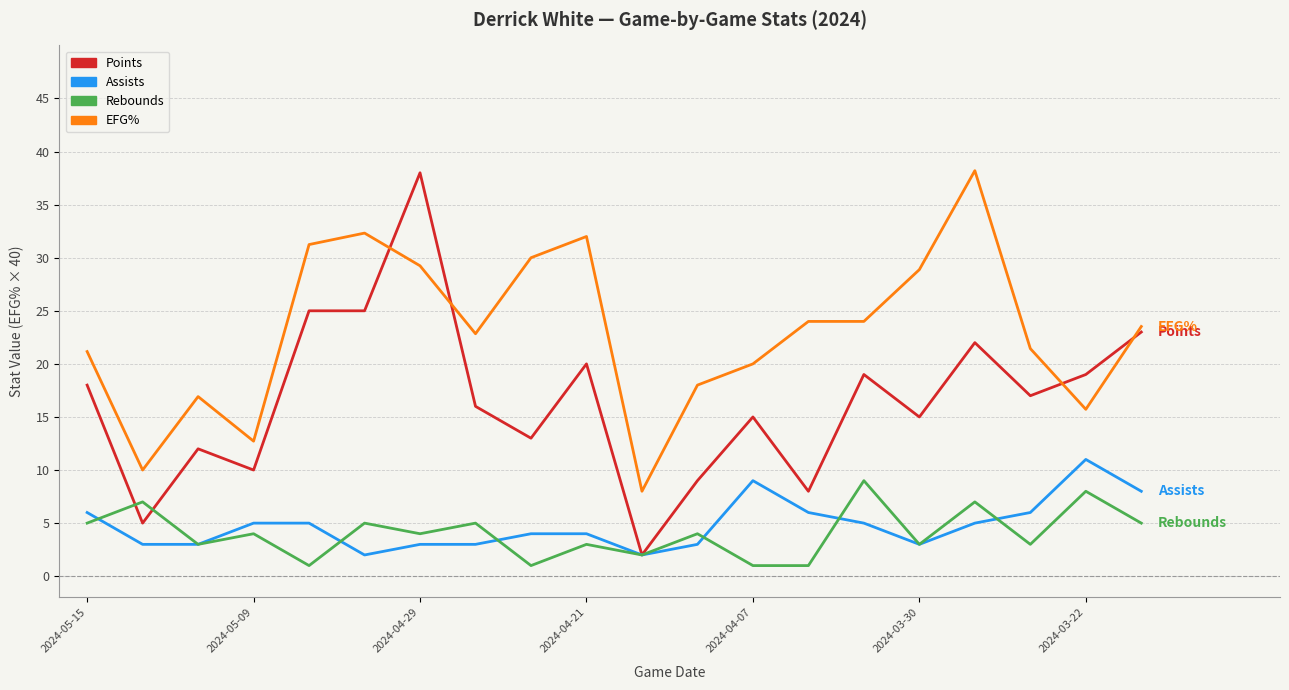

Which series has the largest total across all categories?

EFG%